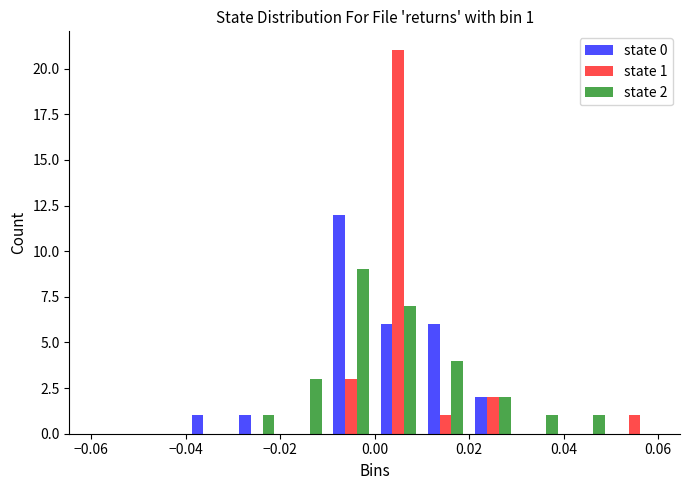

In the state 0 series, which range on the x-axis has the tallest bar?

-0.01 to 0.00